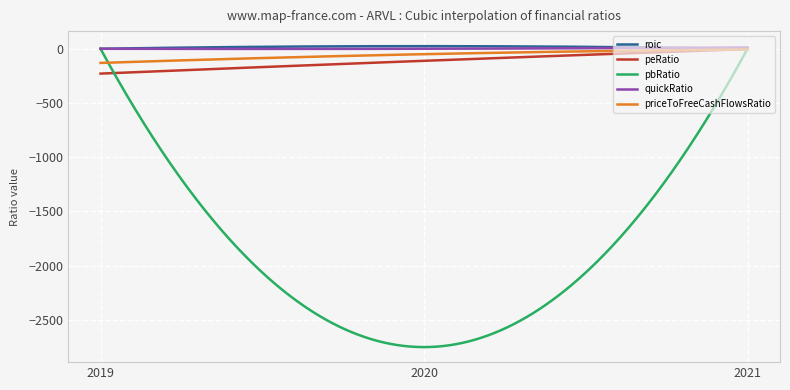

What is the minimum value for pbRatio?

-2750.4